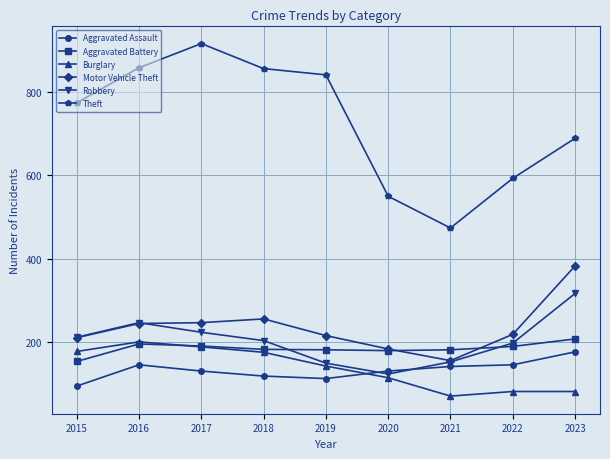

Where is the first local maximum for Theft?

2017